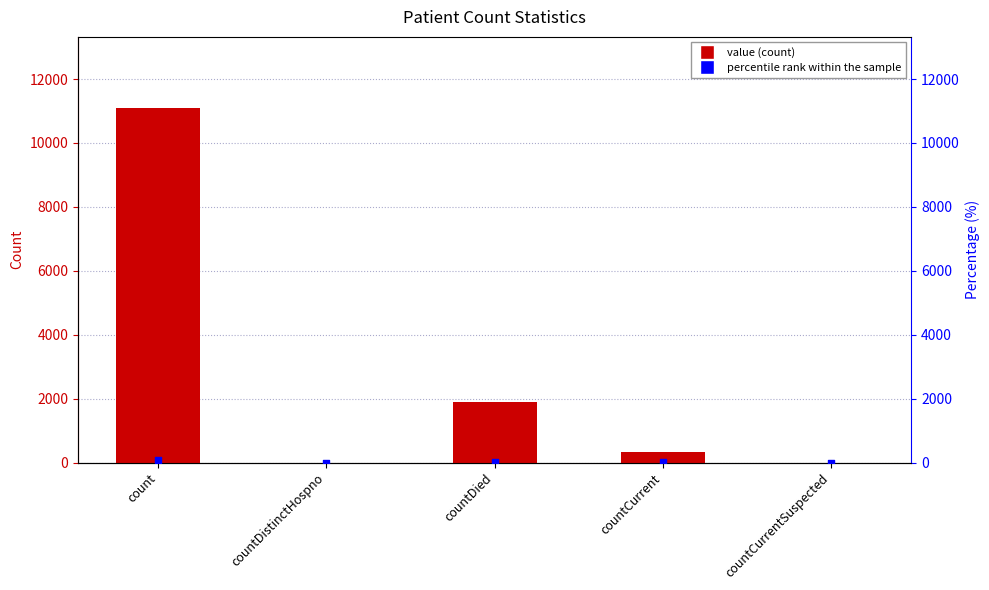

What are all the series names shown in the legend?

value, percentile rank within the sample